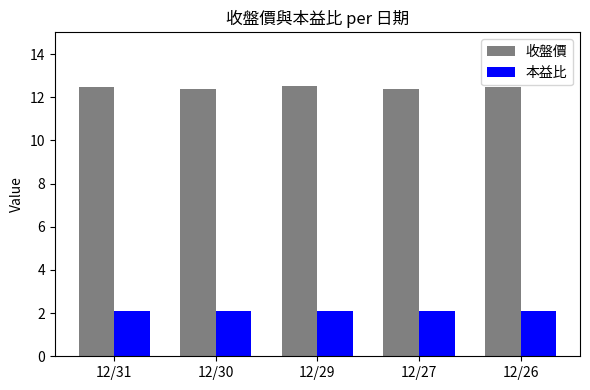

What is the difference between the highest and lowest values at 12/29?

10.4